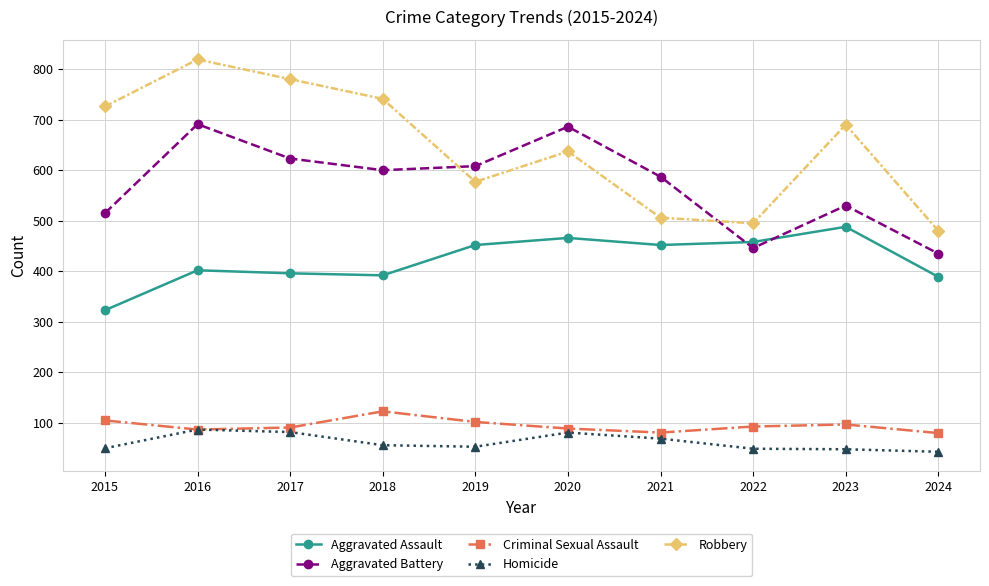

What are all the series names shown in the legend?

Aggravated Assault, Aggravated Battery, Criminal Sexual Assault, Homicide, Robbery